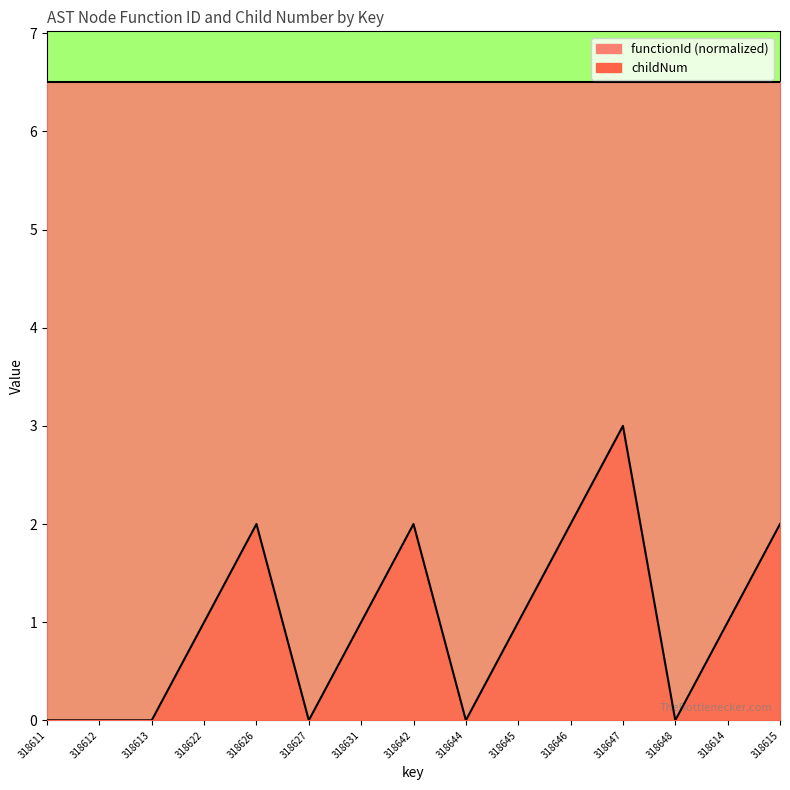

What is the difference between the maximum and second lowest values?

3